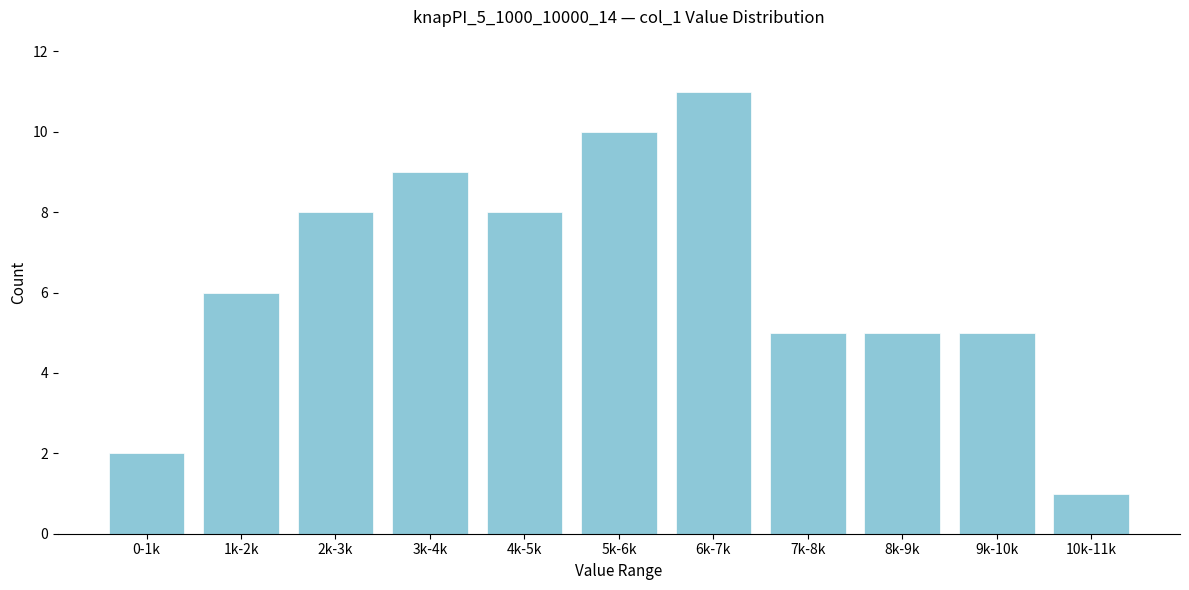

Reading right to left, extract all data points from this chart.

10k-11k=1	9k-10k=5	8k-9k=5	7k-8k=5	6k-7k=11	5k-6k=10	4k-5k=8	3k-4k=9	2k-3k=8	1k-2k=6	0-1k=2